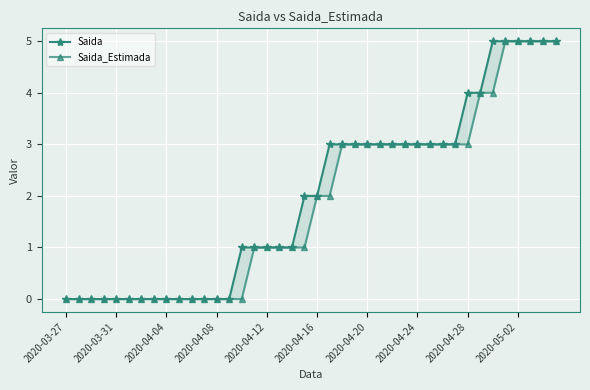

Where does the Saida_Estimada series first go above 2?

22